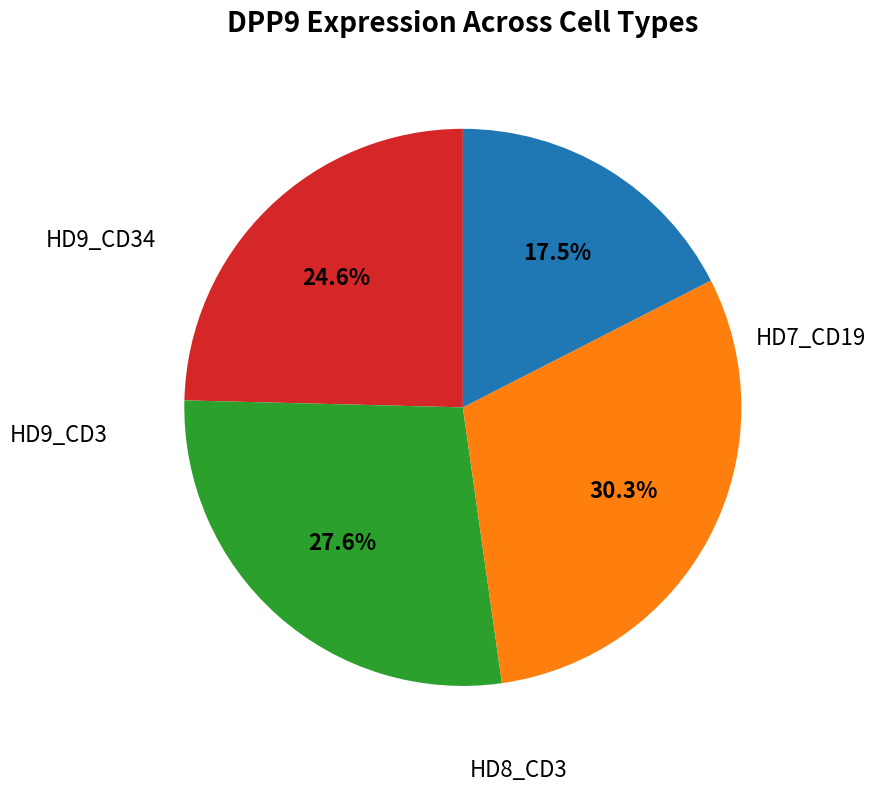

Is there a majority slice in this chart?

No